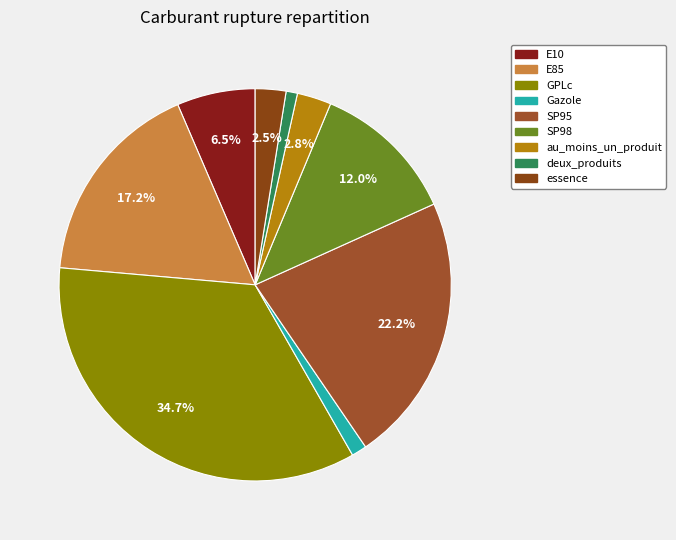

What percentage is the essence slice, to the nearest percent?

3%